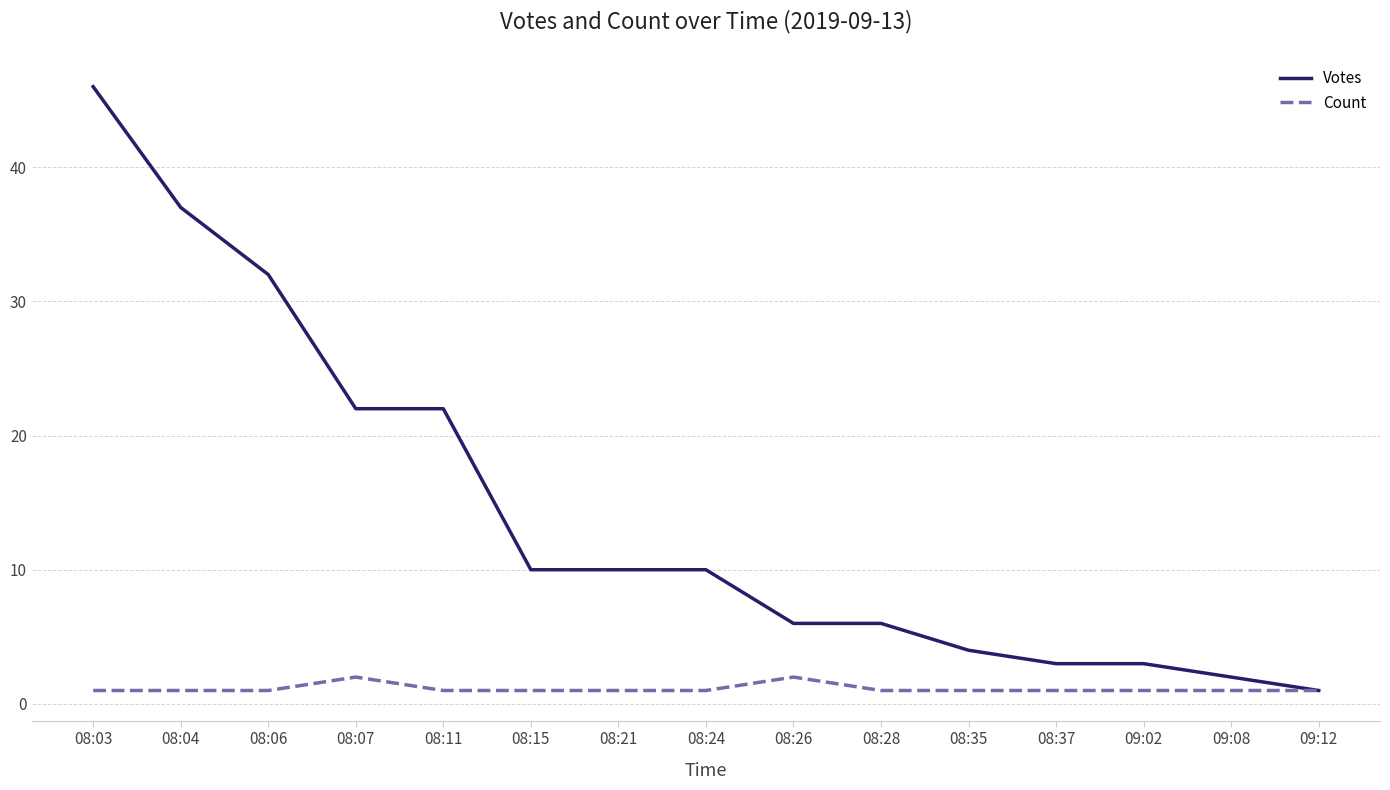

True or false: Votes has a value of 10 at 08:15.

True